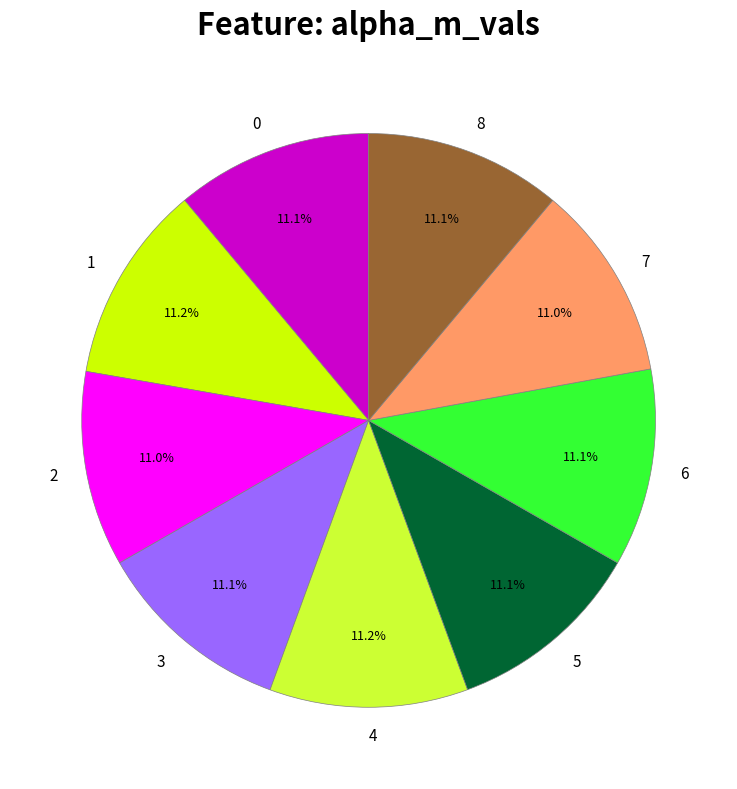

To the nearest percent, what percentage of the pie is 1?

11%